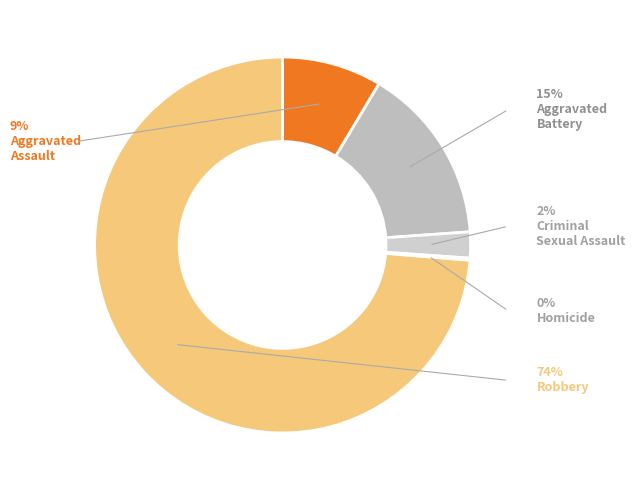

What percentage is NOT represented by Homicide?

99.8%